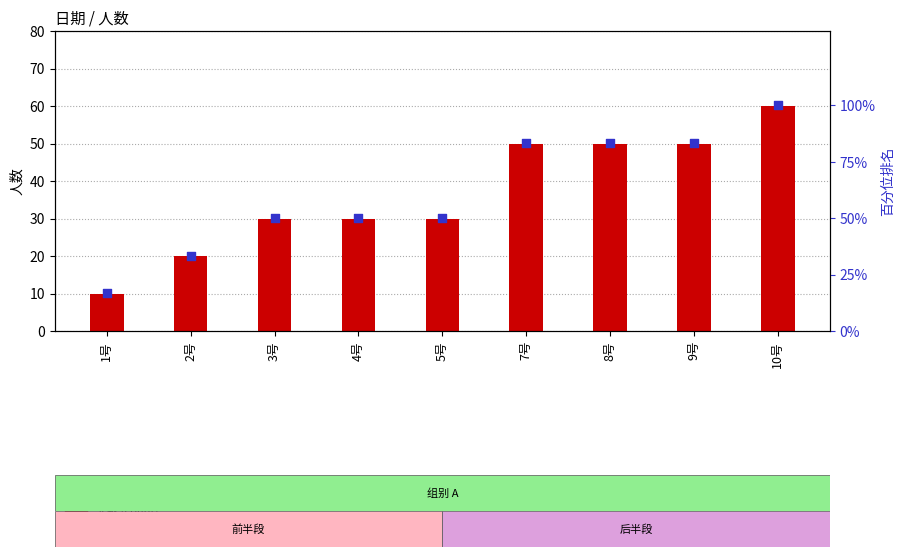

At how many categories does at least one series exceed 33?

8